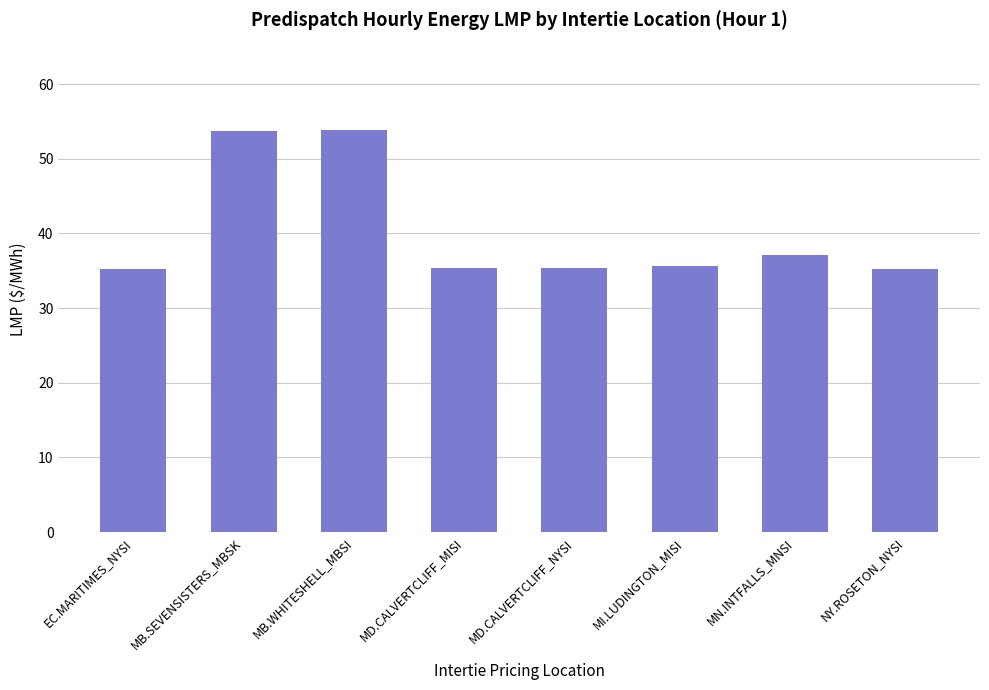

What is the ratio of the value at MD.CALVERTCLIFF_NYSI to the value at MB.SEVENSISTERS_MBSK?

0.7